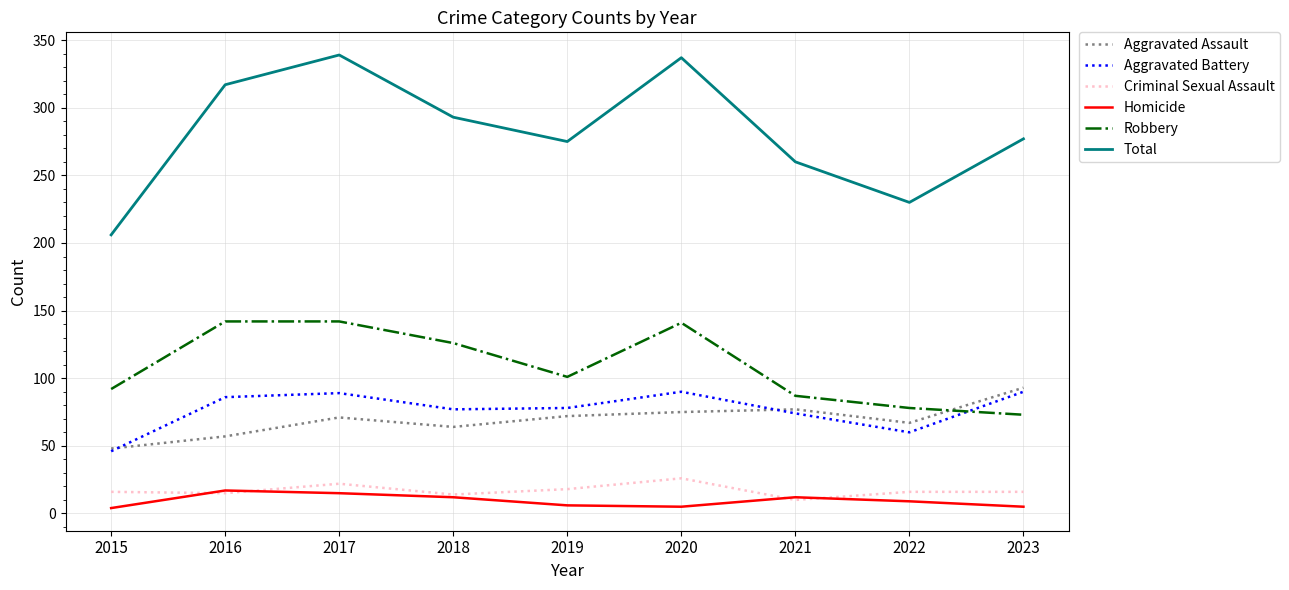

The value of Criminal Sexual Assault at 2022 is 16. True or false?

True